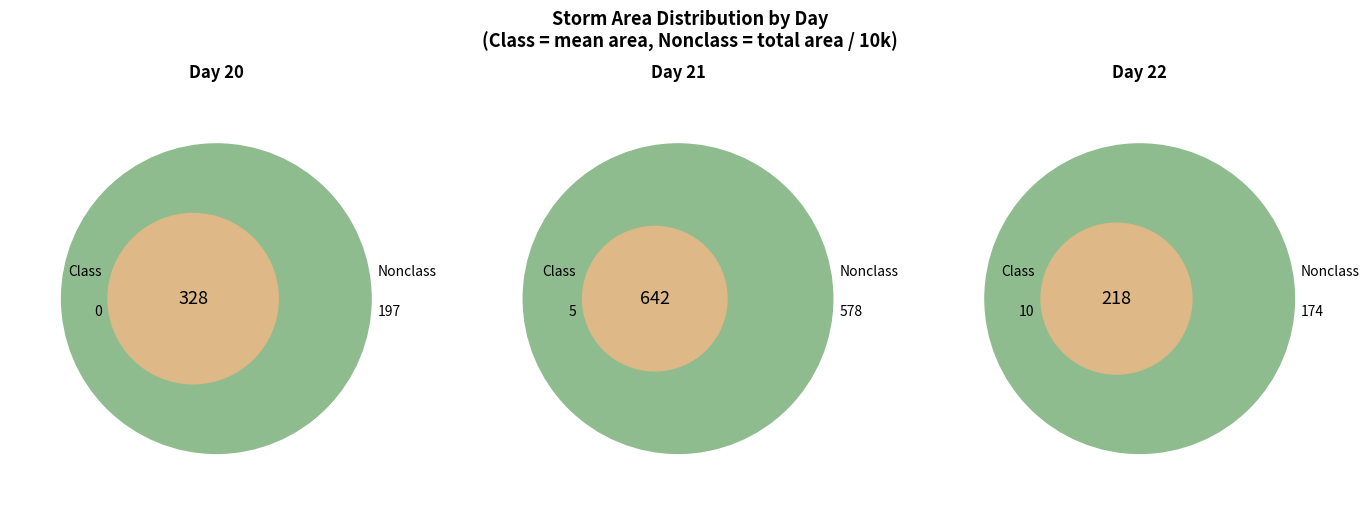

The day_22 slice represents 23% of the pie. True or false?

False